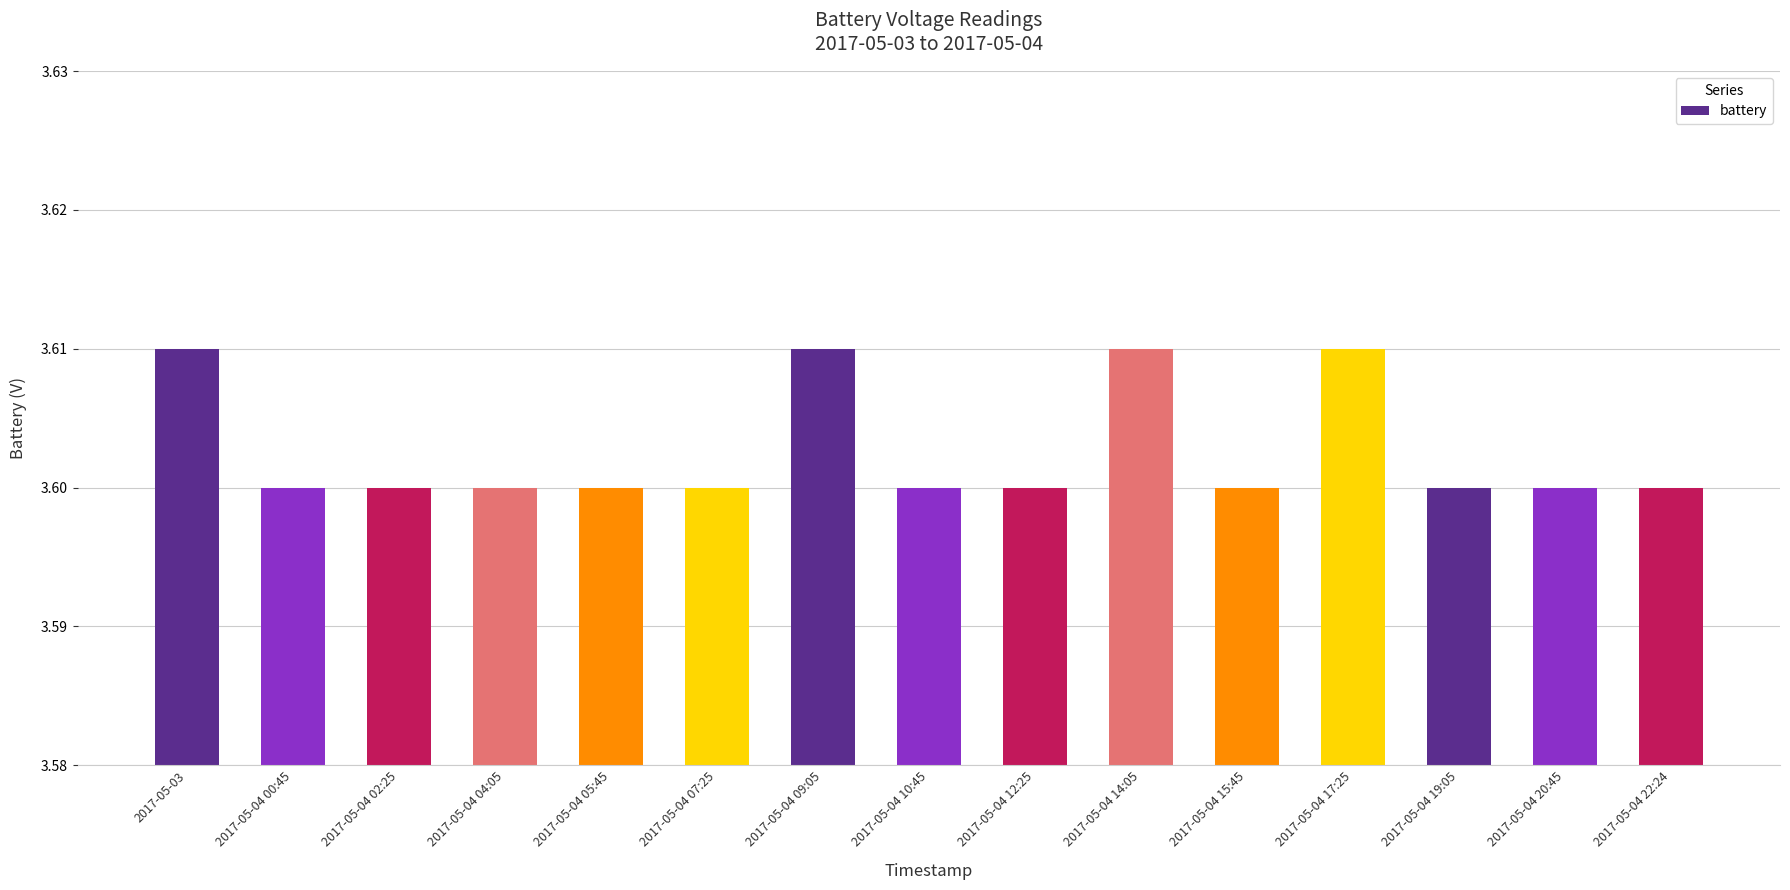

What is the ratio of the value at 2017-05-04 00:45 to the value at 2017-05-04 14:05?

1.0